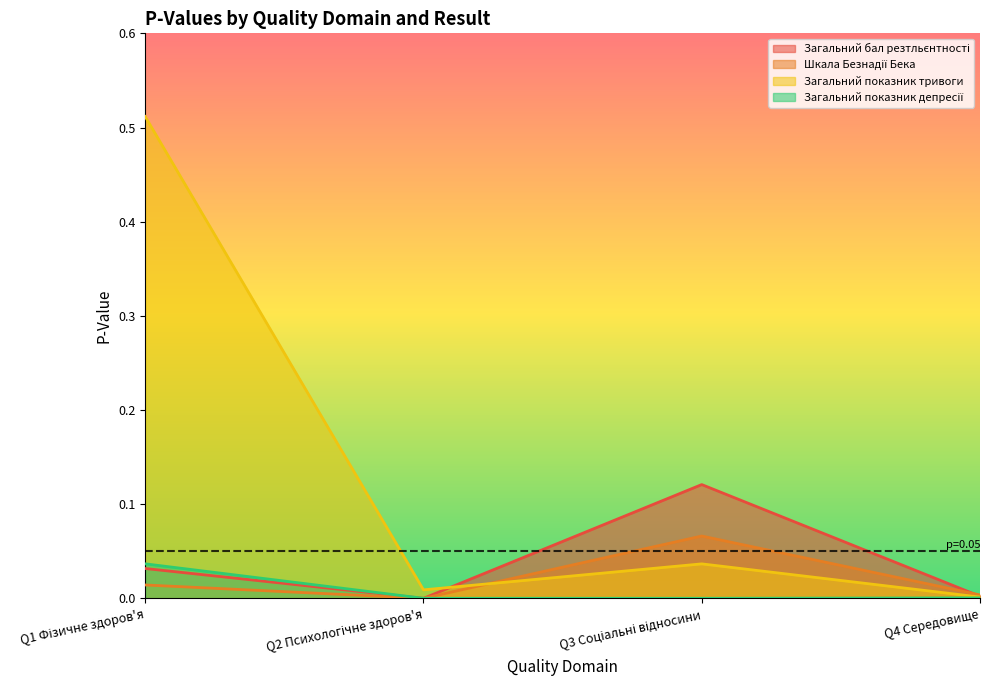

At which category does Загальний показник депресії reach its first local valley?

Q3 Соціальні відносини